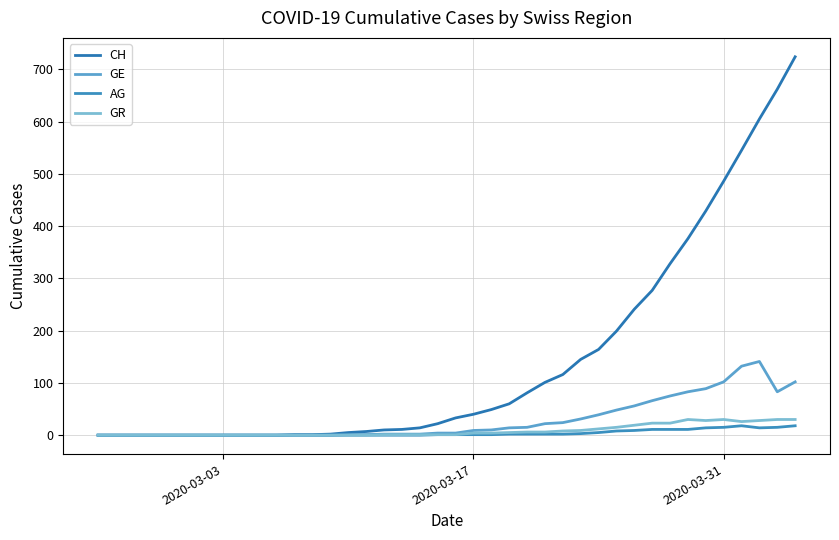

How many lines are shown in the chart?

4